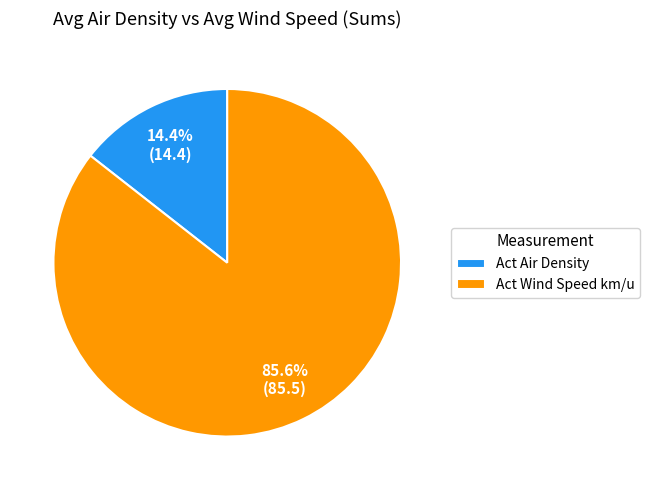

Approximately how many times larger is the value at Act Wind Speed km/u compared to Act Air Density?

5.9